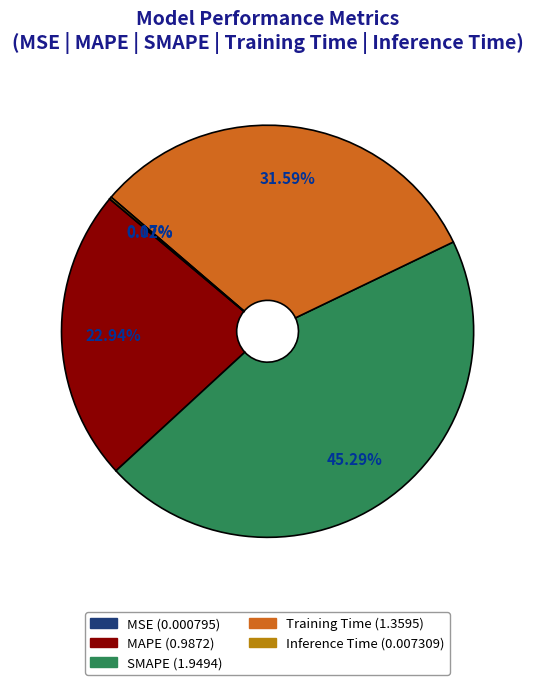

Does any single category account for the majority?

No